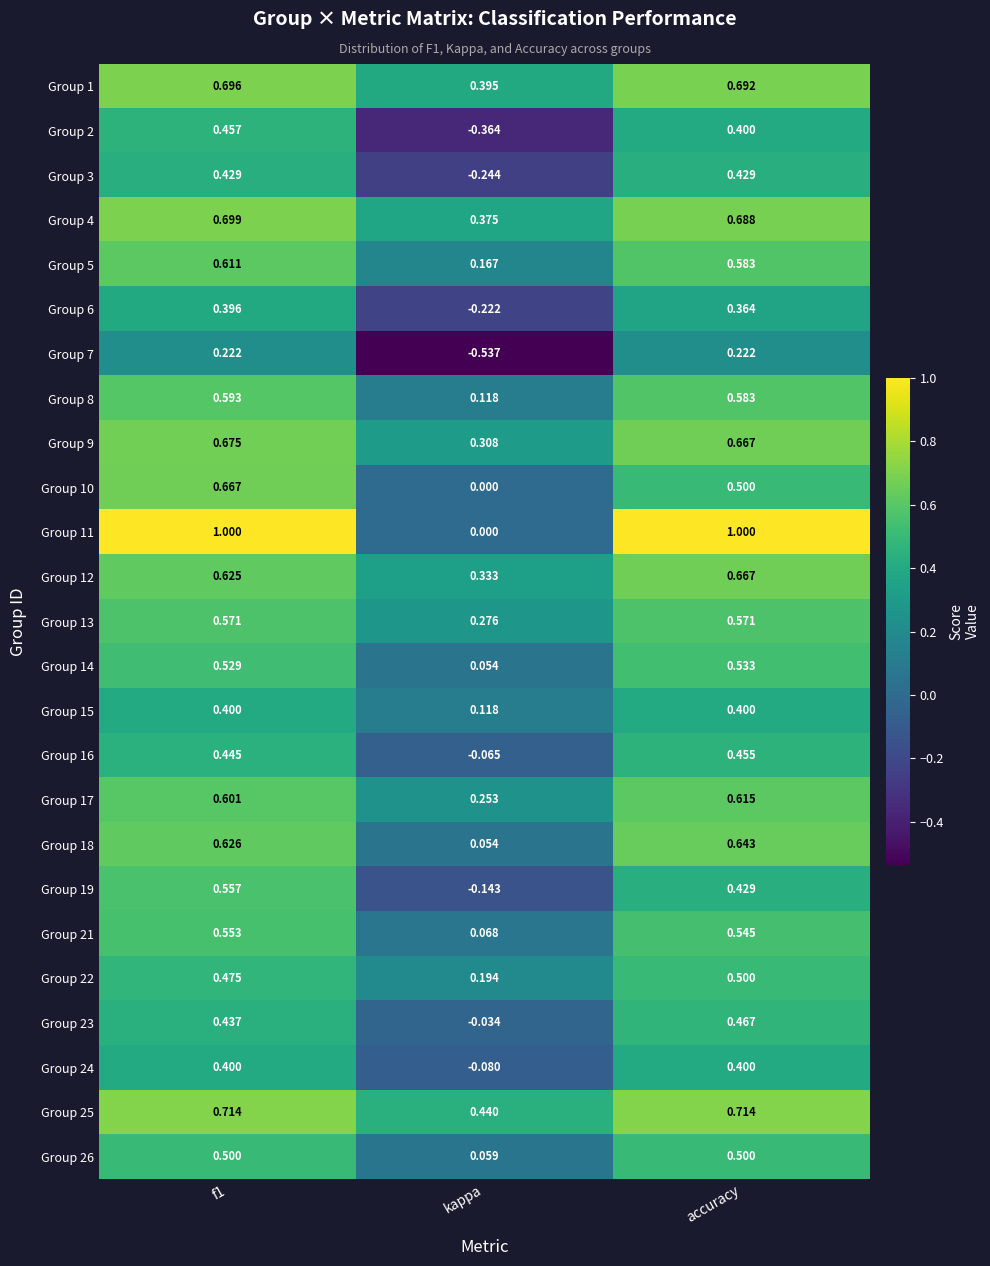

Which series has the largest total across all categories?

Group 11